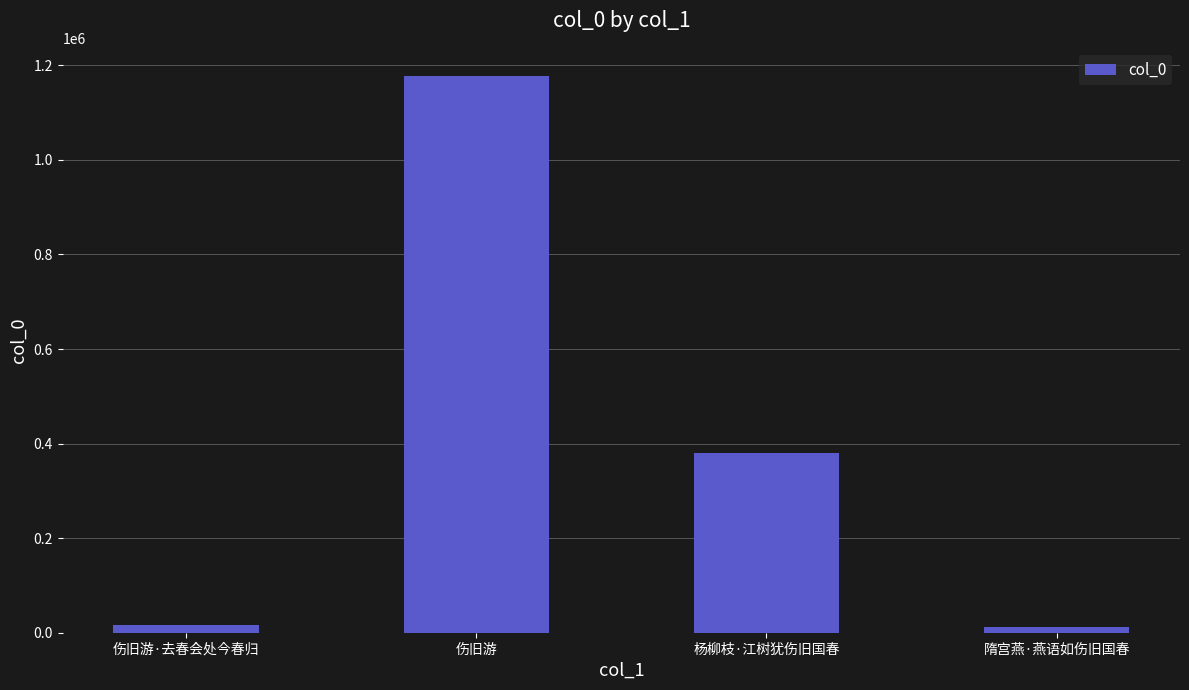

What is the ratio of the value at 杨柳枝·江树犹伤旧国春 to the value at 伤旧游?

0.3